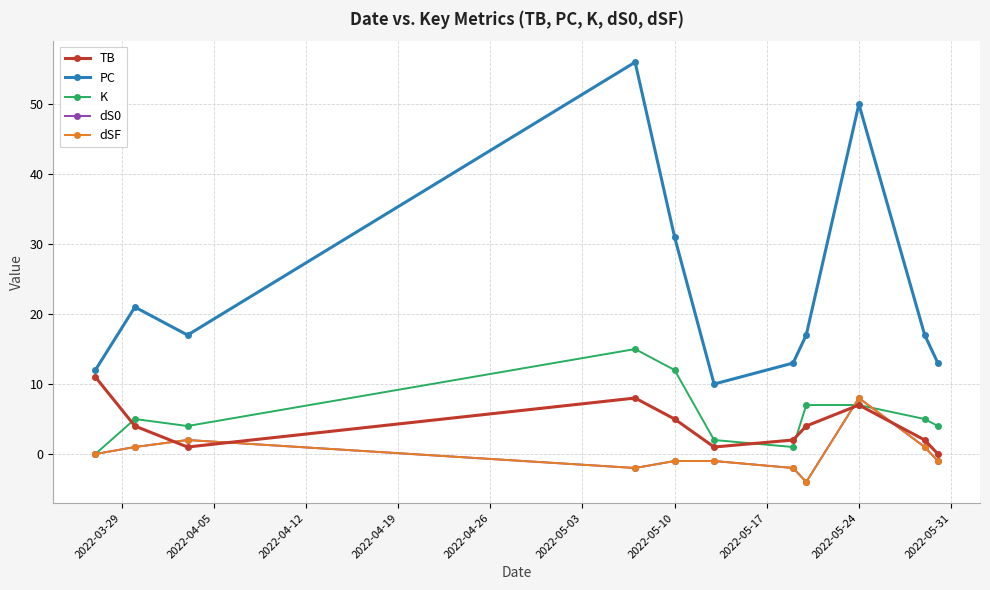

At which label is TB closest to 5?

2022-05-10